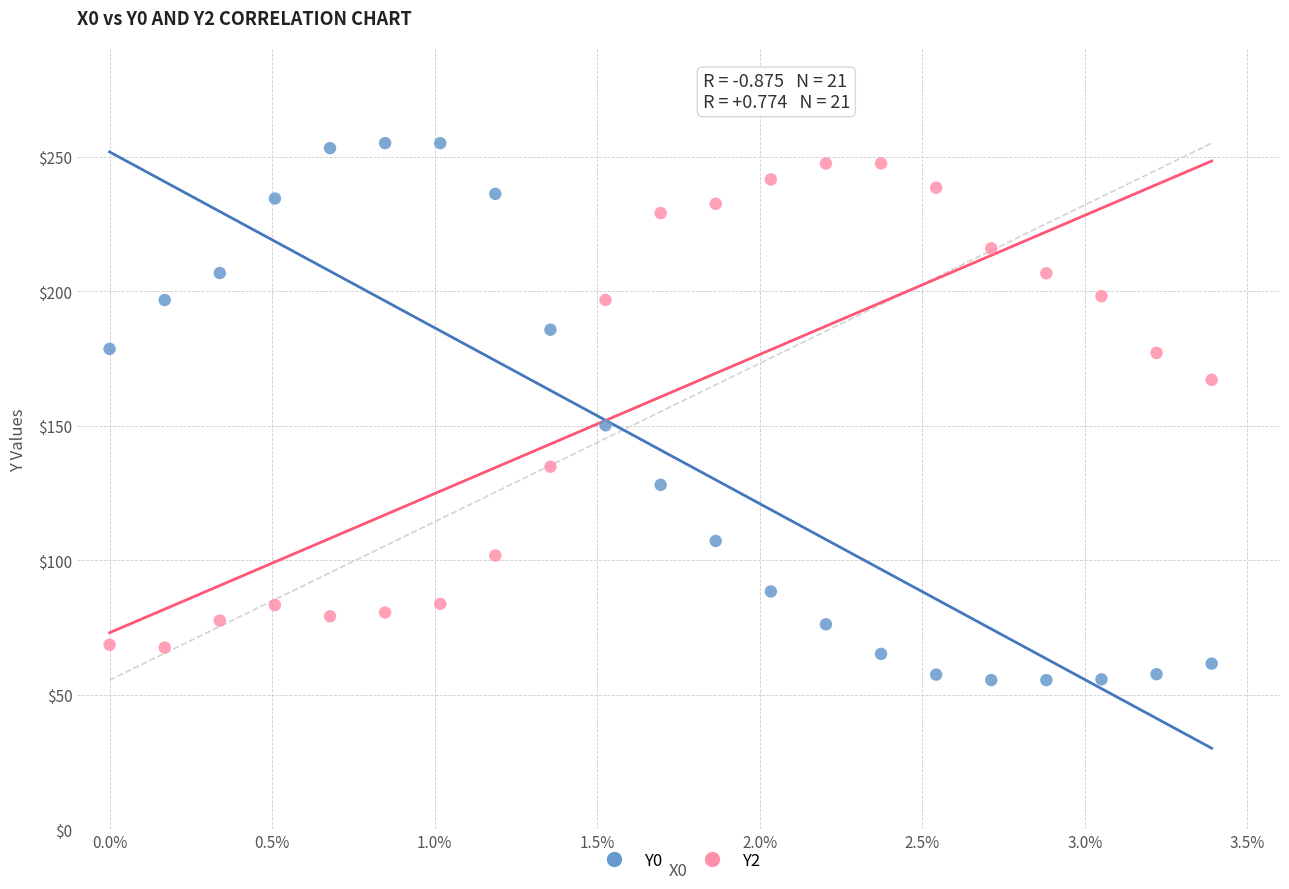

Which series has the largest Y range (max minus min)?

Y0